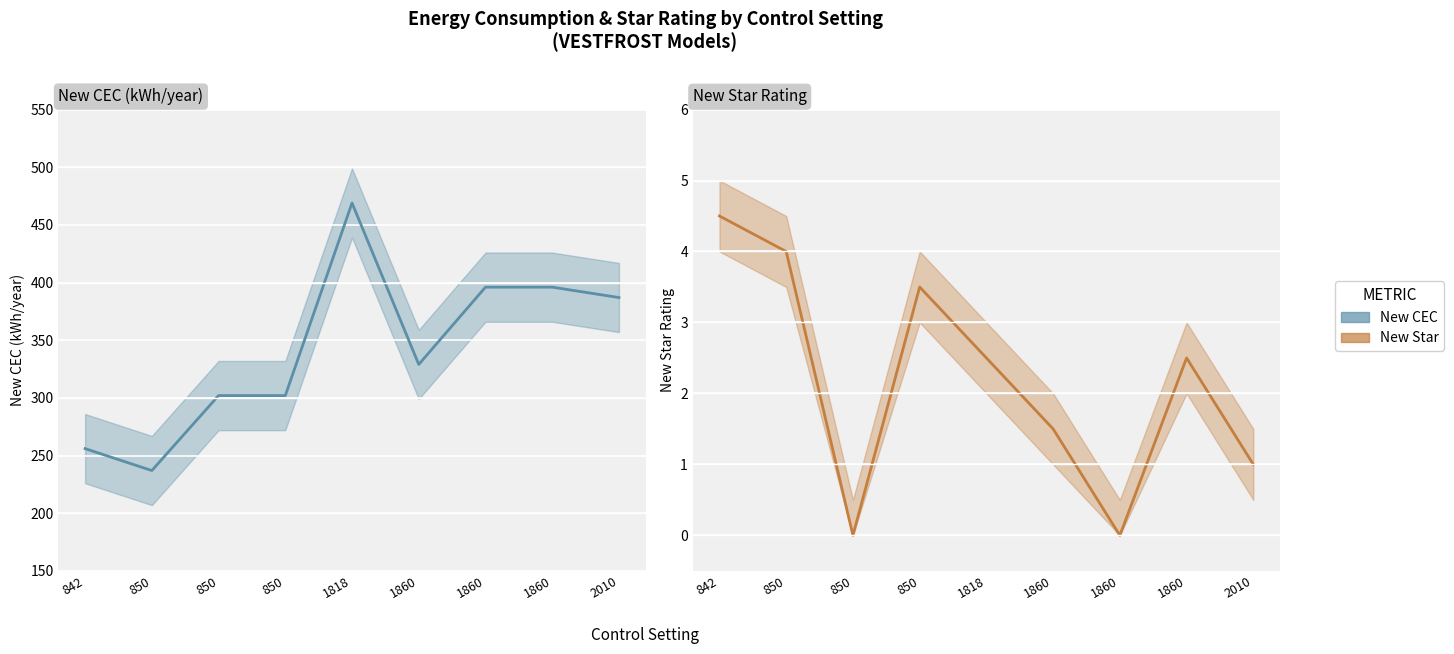

The value of New CEC at 1818 is 658.9. True or false?

False